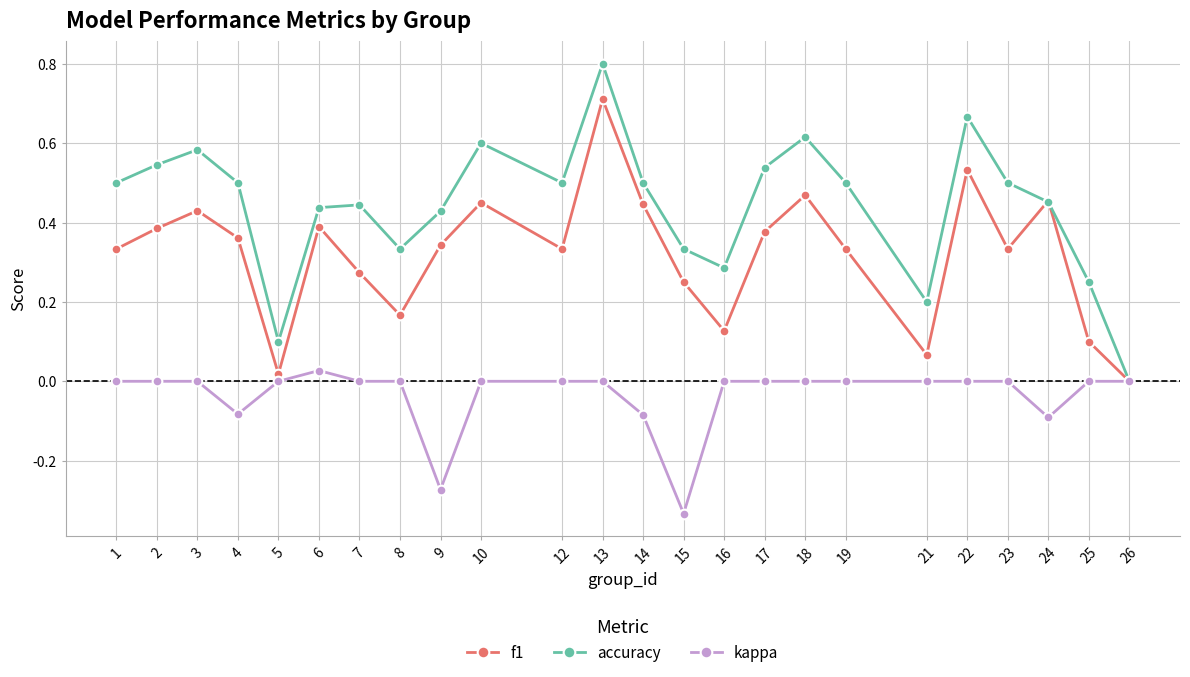

Rank the series by their maximum value, from lowest to highest.

kappa, f1, accuracy